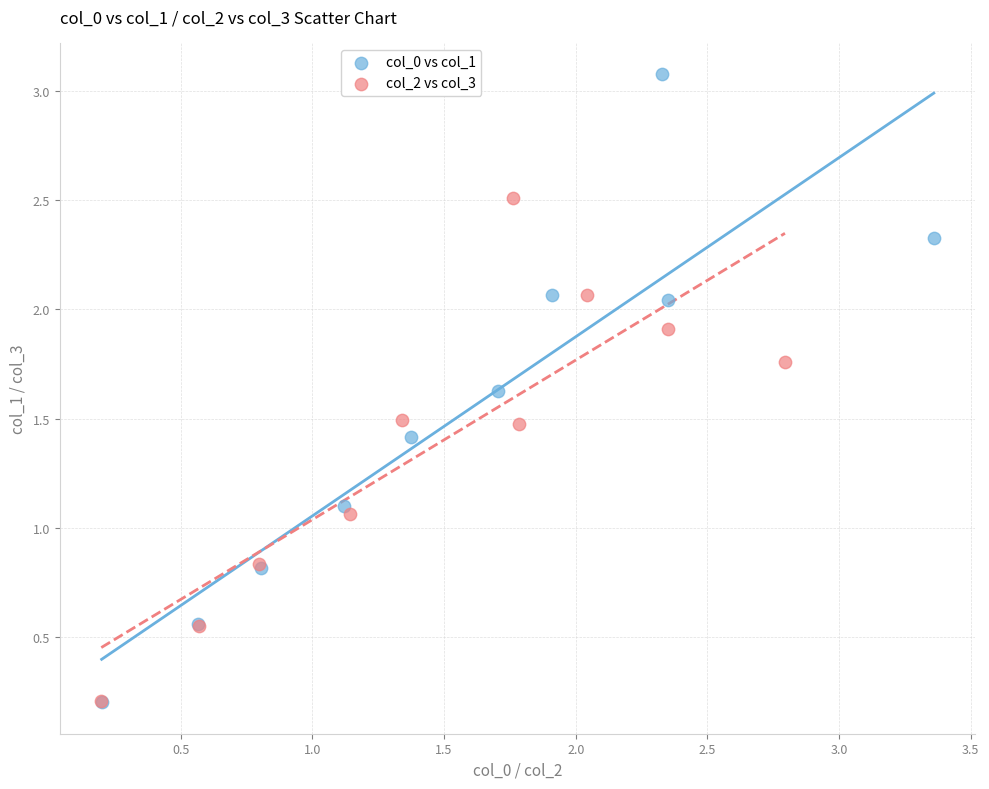

Which series has the largest Y range (max minus min)?

col_0 vs col_1